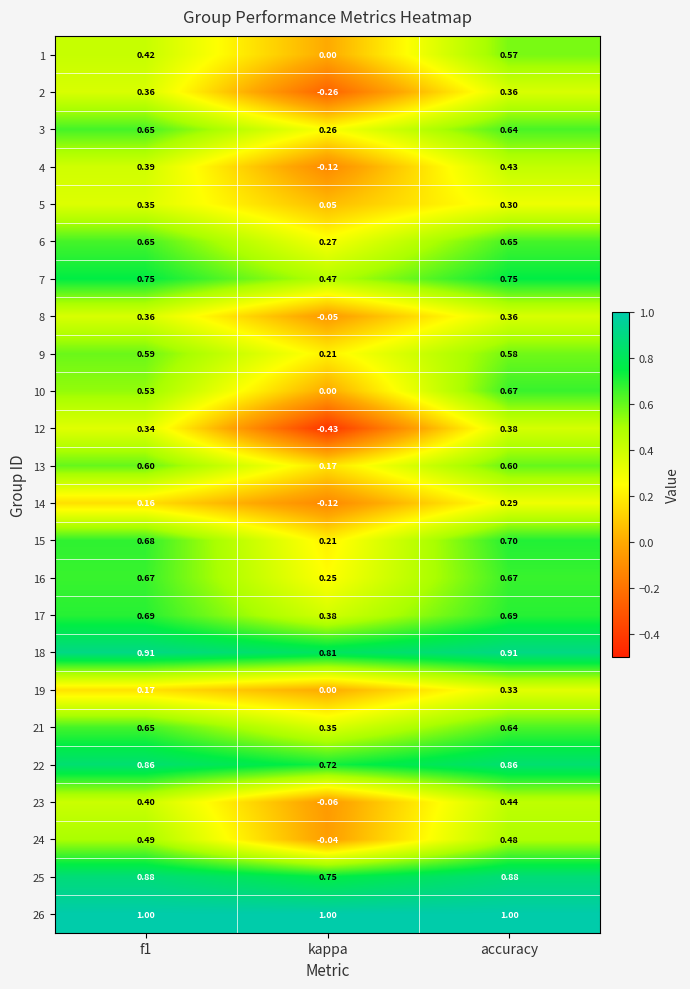

Which category has the lowest value across all series?

kappa